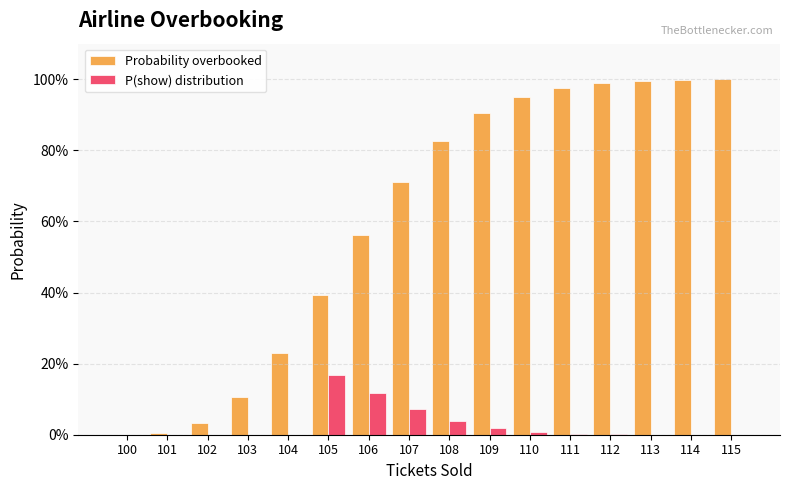

Are the bars grouped side by side (vs. stacked)?

Yes